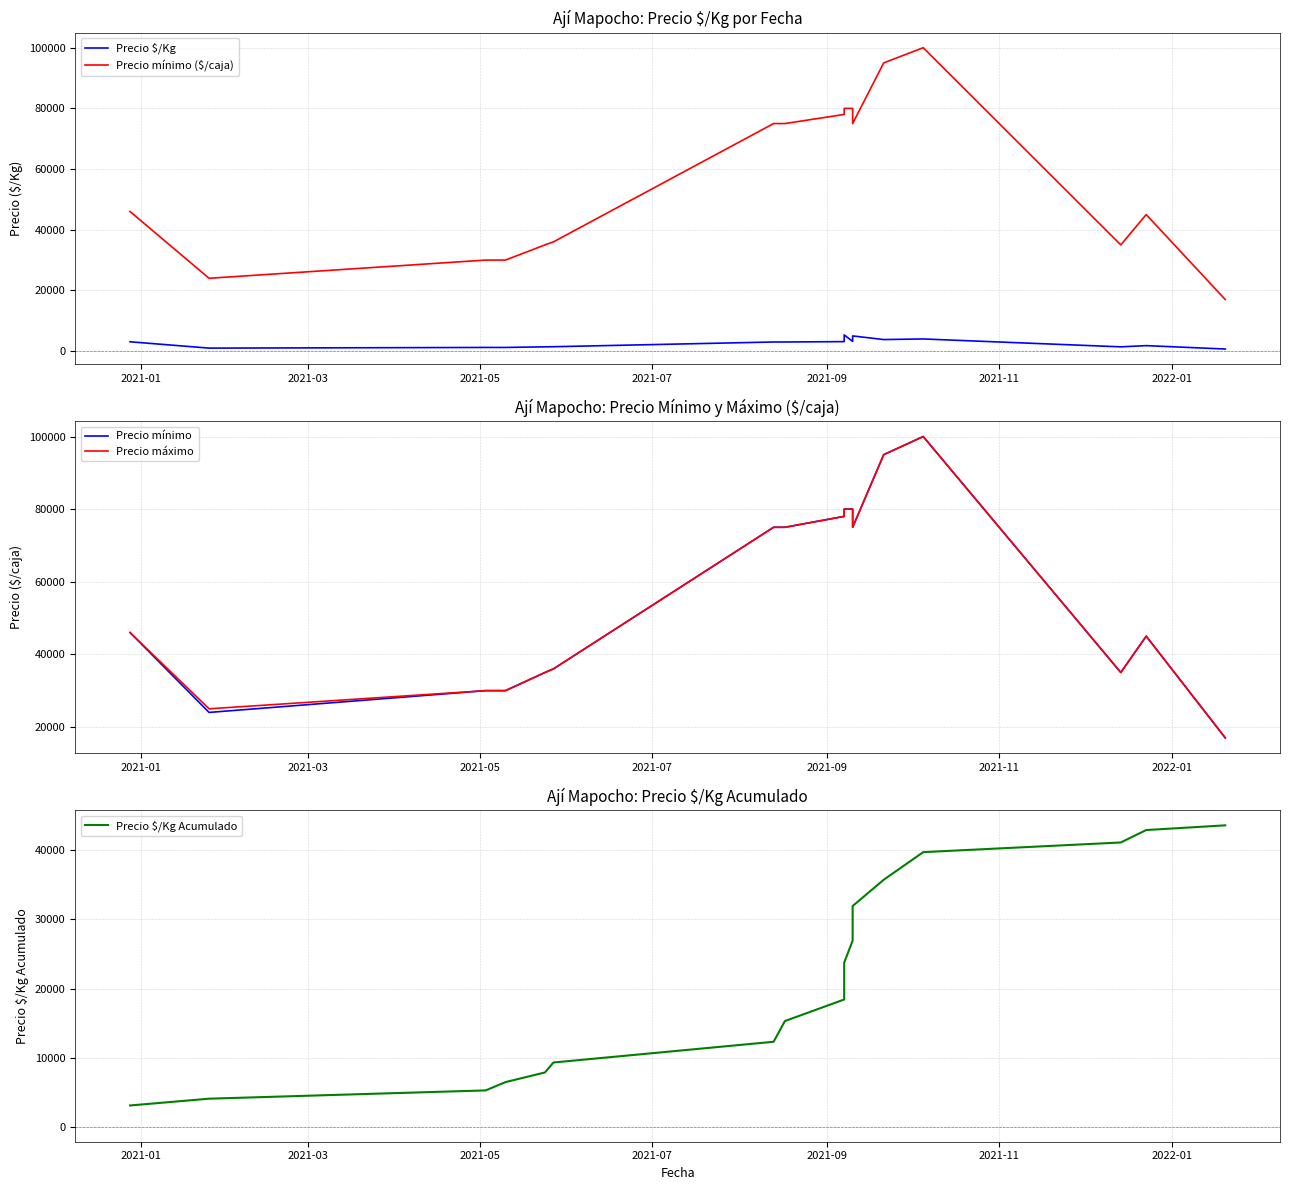

What are all the series names shown in the legend?

Precio $/Kg, Precio mínimo ($/caja), Precio mínimo, Precio máximo, Precio $/Kg Acumulado